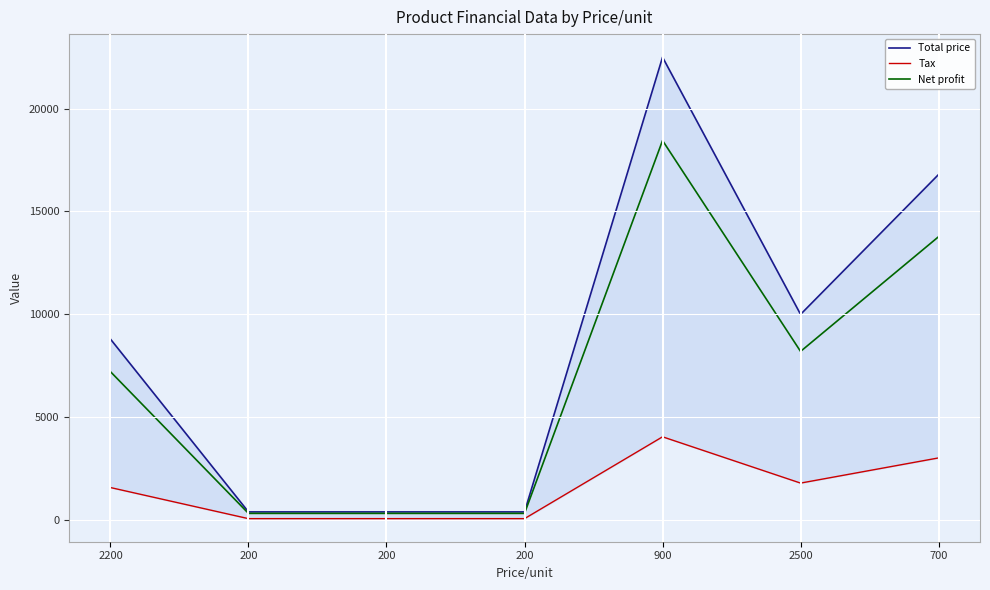

The Tax series shows 3024 at 700. True or false?

True